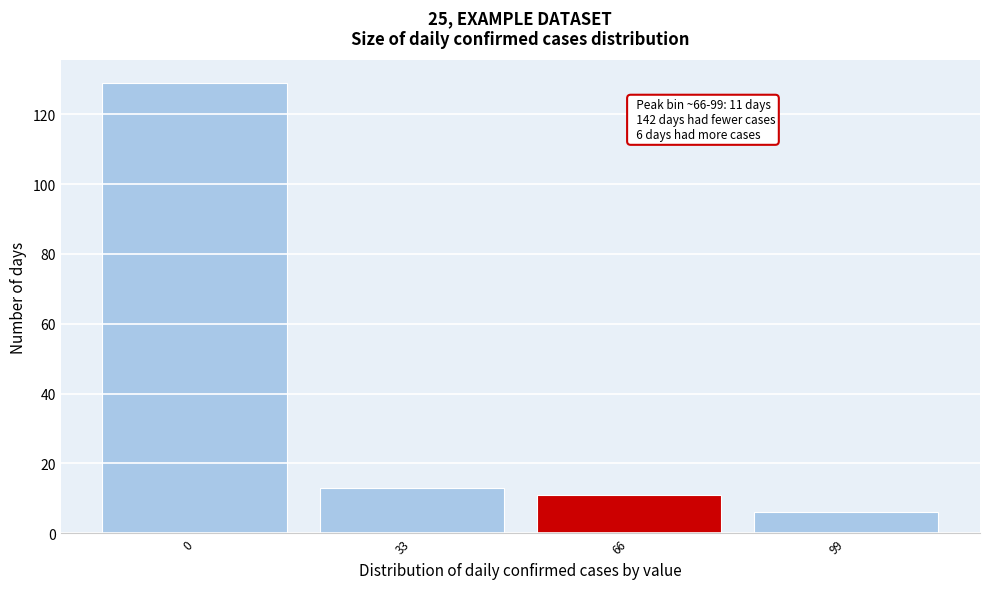

Reading left to right, extract all data points from this chart.

129	13	11	6